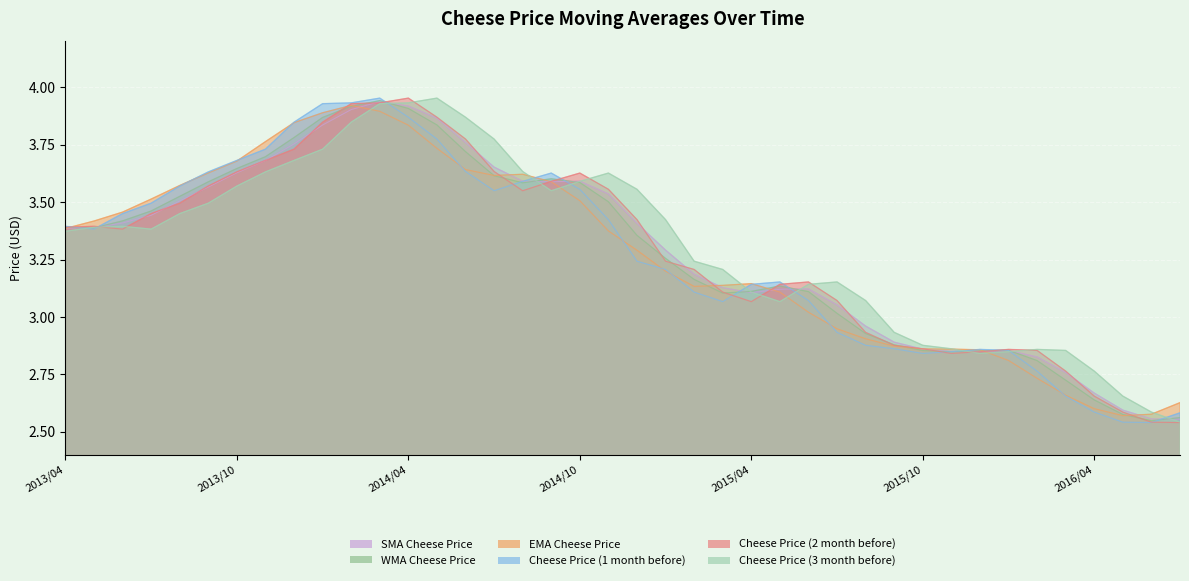

Where is Cheese Price (3 month before) nearest to the value 3?

2015/05